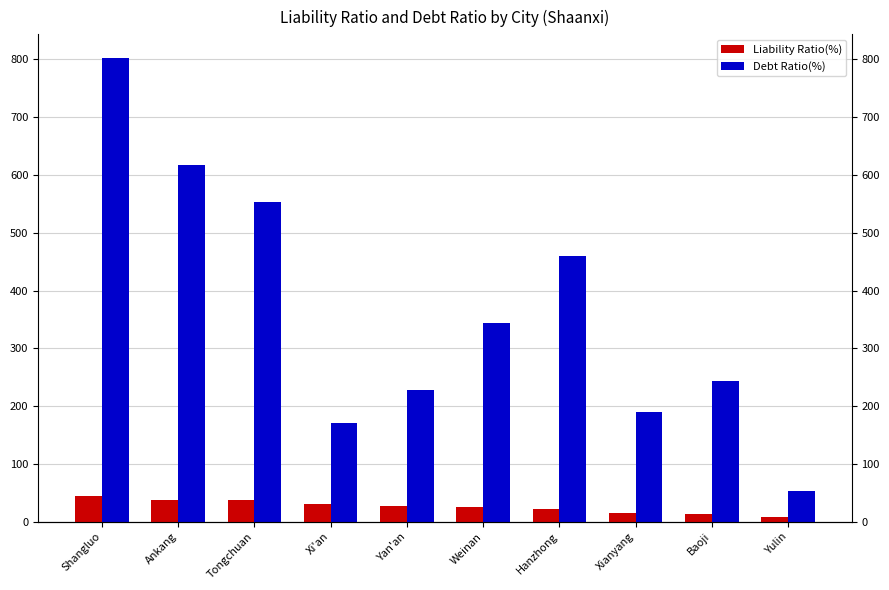

What is the difference between the Debt Ratio(%) values at Yulin and Tongchuan?

500.7